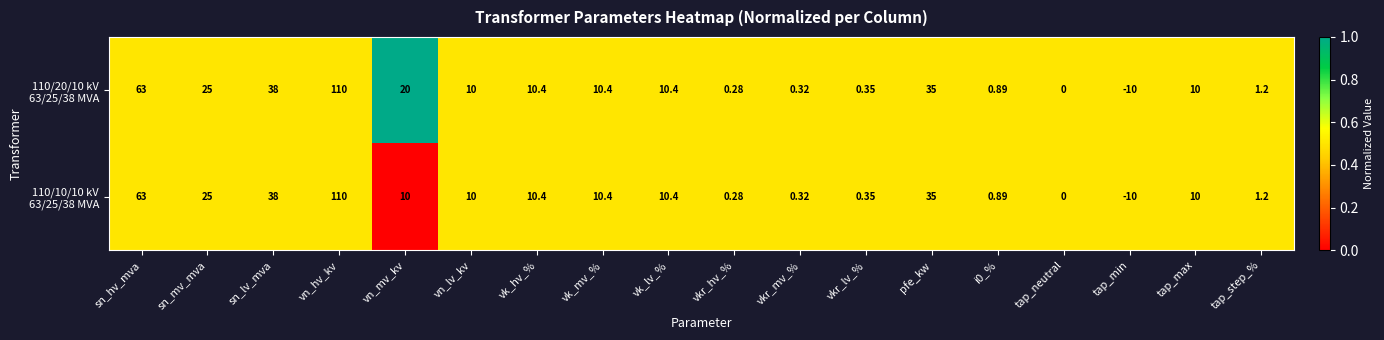

Count the number of categories in the chart.

18